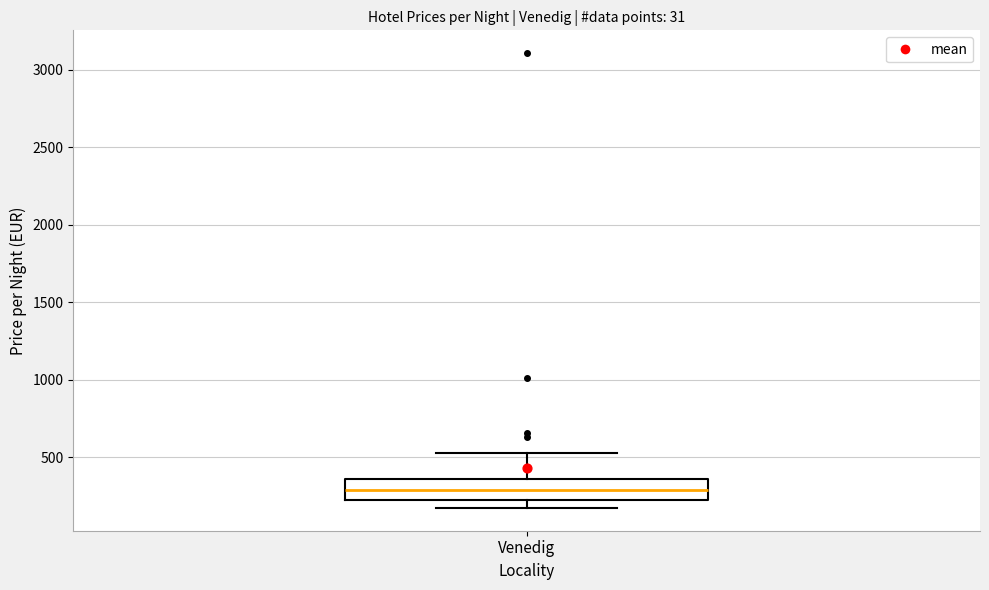

Read this box plot against the y-axis: the position of the median line, the range covered by the box, and the ends of both whiskers. The values are not printed on the chart, so give them approximately, as read against the axis.

median 300, box 250 to 350, whiskers 150 to 550